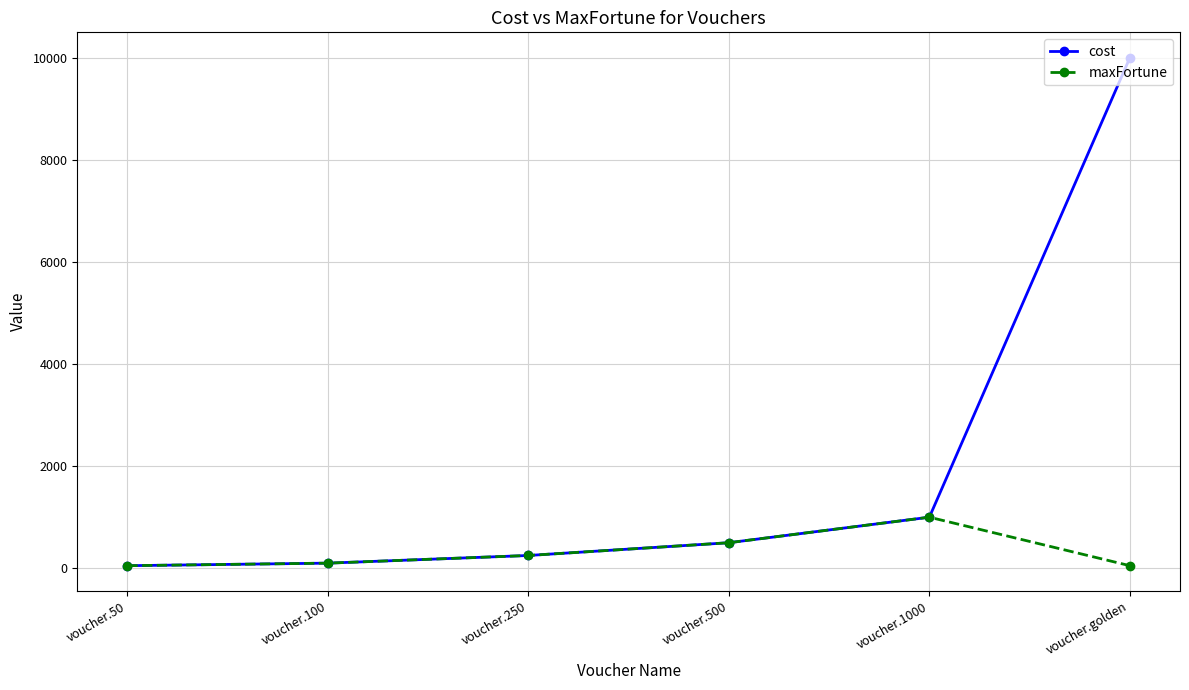

What is the sum of the maxFortune values at voucher.1000 and voucher.golden?

1050